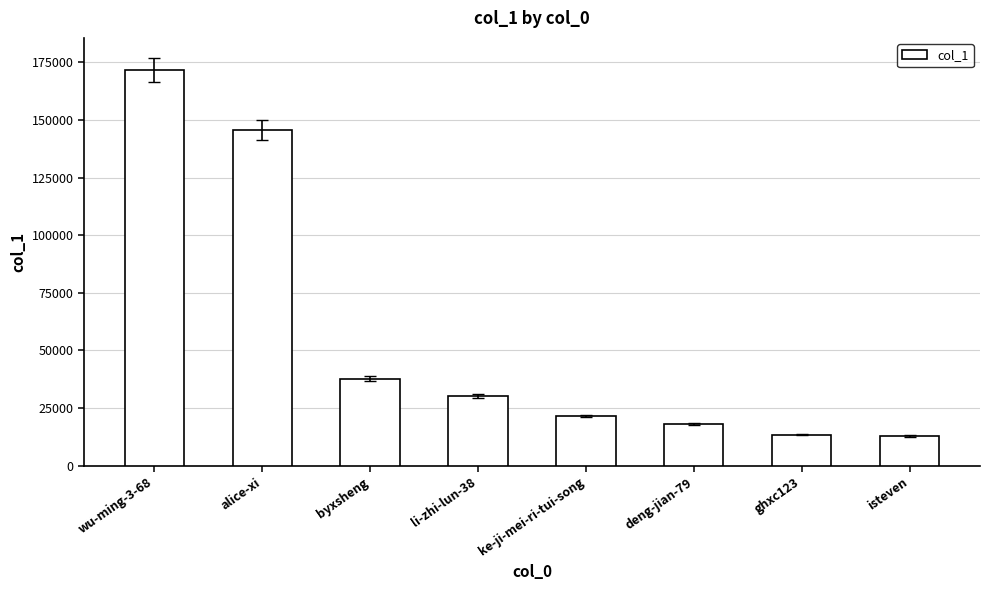

What position from the left is ke-ji-mei-ri-tui-song?

5